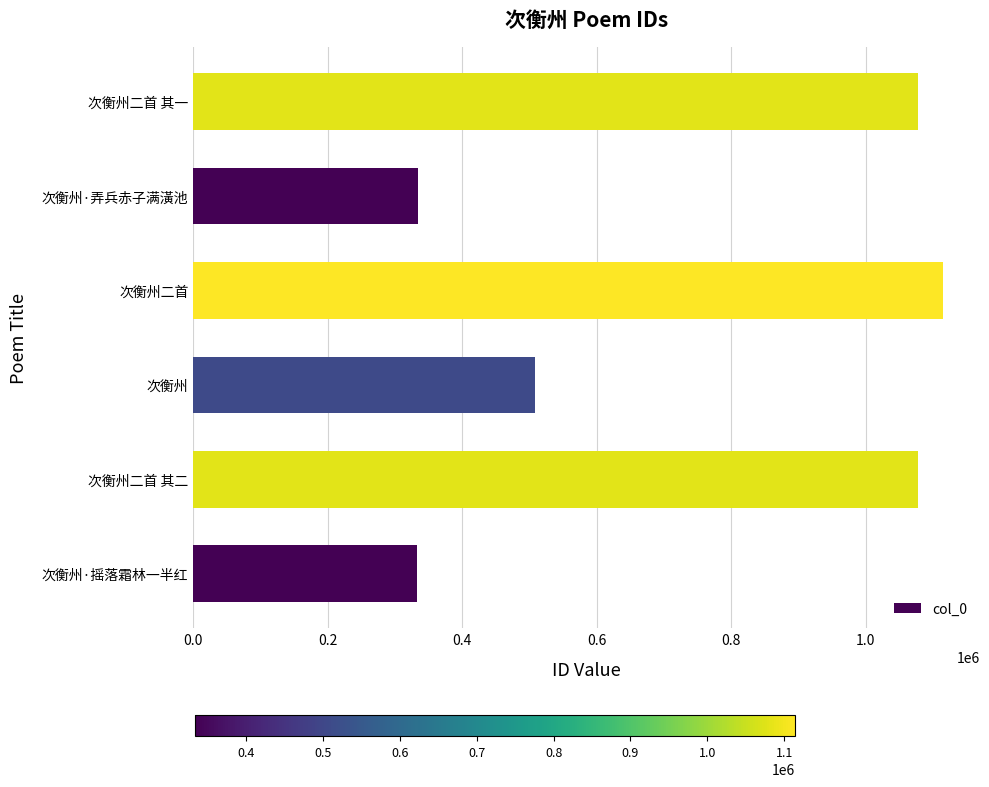

The chart shows a value of 507651 at 次衡州. True or false?

True